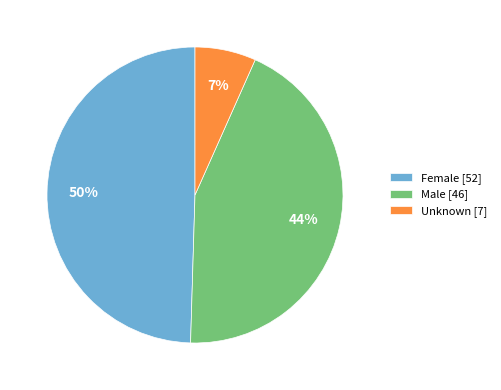

Count the number of slices in the pie.

3